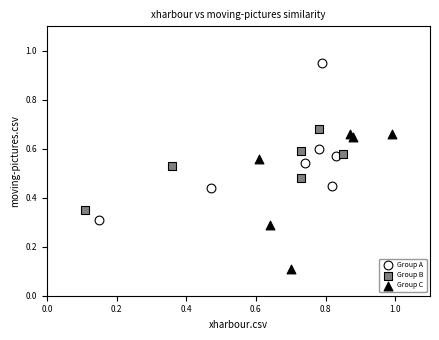

Which series contains the lowest Y value?

Group C